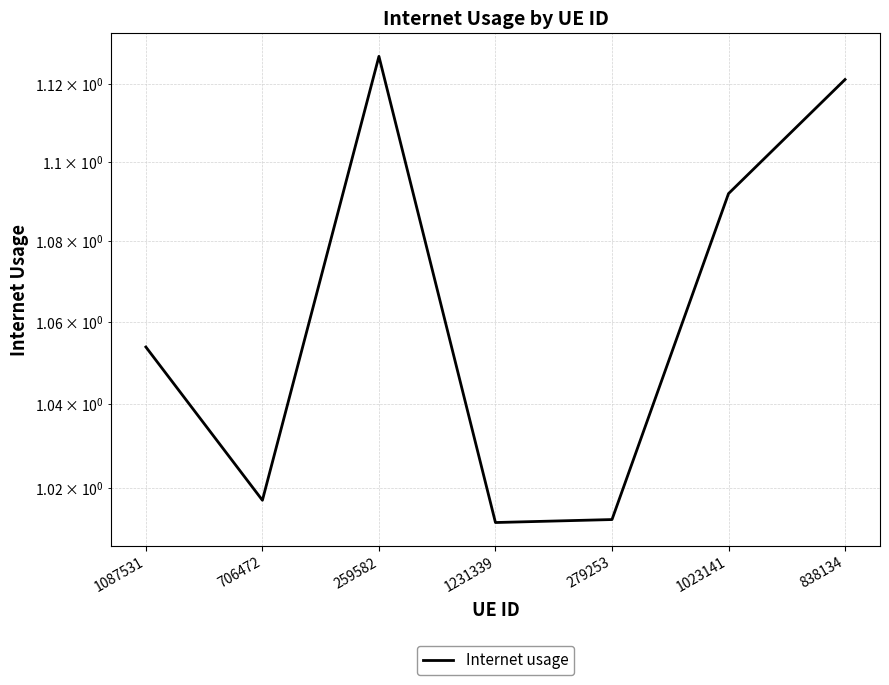

How many points are lower than both their immediate neighbors (excluding endpoints)?

2